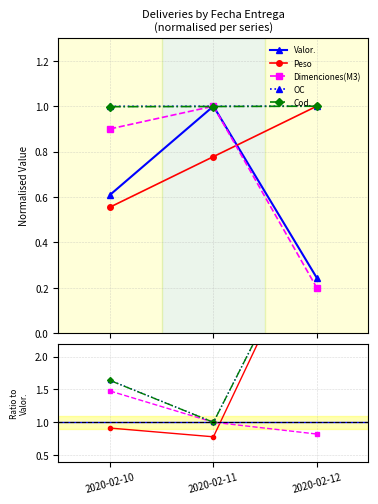

Does the chart have visible grid lines?

Yes